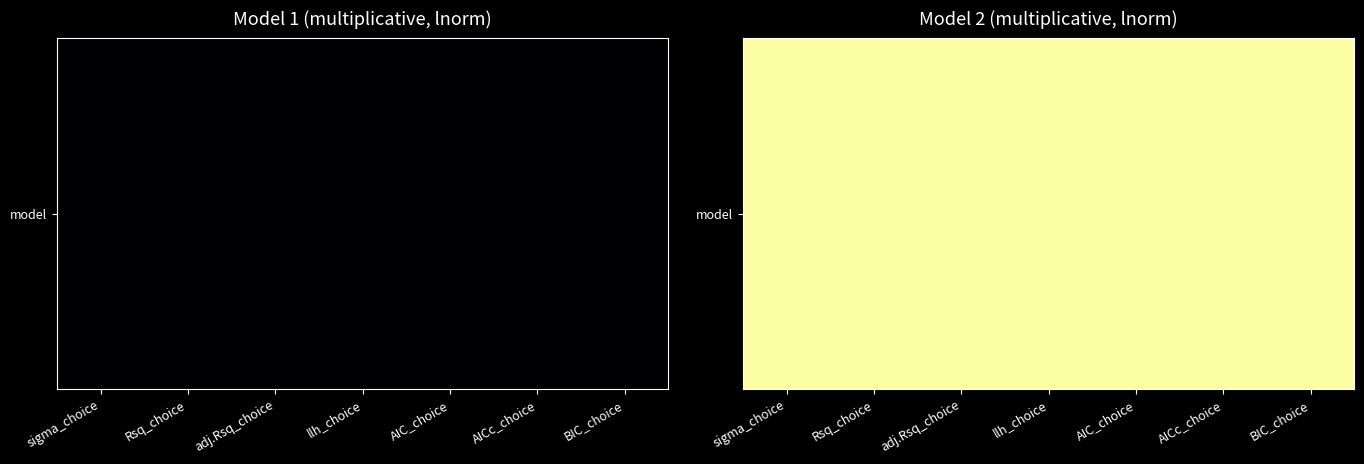

The value of model_2 at 4 is 1. True or false?

True